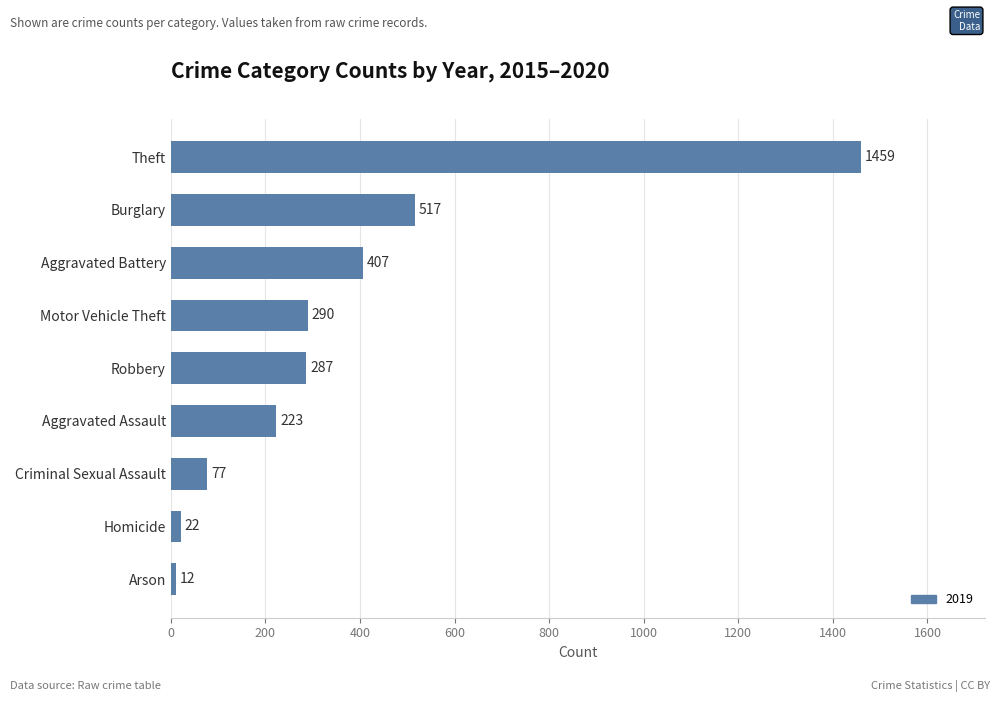

How many data points does each series have?

9